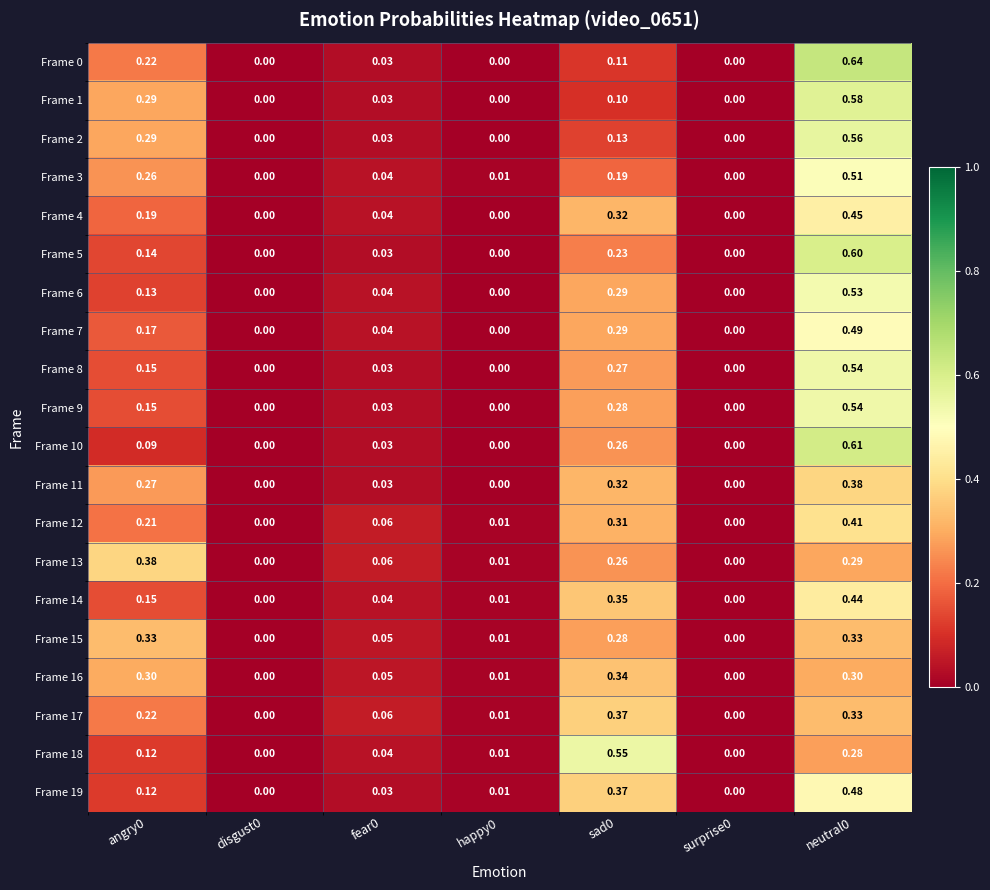

Reading left to right, what are all the values shown in this chart?

Frame 0: angry0=0.2	disgust0=0.0	fear0=0.0	happy0=0.0	sad0=0.1	surprise0=0.0	neutral0=0.6
Frame 1: angry0=0.3	disgust0=0.0	fear0=0.0	happy0=0.0	sad0=0.1	surprise0=0.0	neutral0=0.6
Frame 2: angry0=0.3	disgust0=0.0	fear0=0.0	happy0=0.0	sad0=0.1	surprise0=0.0	neutral0=0.6
Frame 3: angry0=0.3	disgust0=0.0	fear0=0.0	happy0=0.0	sad0=0.2	surprise0=0.0	neutral0=0.5
Frame 4: angry0=0.2	disgust0=0.0	fear0=0.0	happy0=0.0	sad0=0.3	surprise0=0.0	neutral0=0.5
Frame 5: angry0=0.1	disgust0=0.0	fear0=0.0	happy0=0.0	sad0=0.2	surprise0=0.0	neutral0=0.6
Frame 6: angry0=0.1	disgust0=0.0	fear0=0.0	happy0=0.0	sad0=0.3	surprise0=0.0	neutral0=0.5
Frame 7: angry0=0.2	disgust0=0.0	fear0=0.0	happy0=0.0	sad0=0.3	surprise0=0.0	neutral0=0.5
Frame 8: angry0=0.1	disgust0=0.0	fear0=0.0	happy0=0.0	sad0=0.3	surprise0=0.0	neutral0=0.5
Frame 9: angry0=0.1	disgust0=0.0	fear0=0.0	happy0=0.0	sad0=0.3	surprise0=0.0	neutral0=0.5
Frame 10: angry0=0.1	disgust0=0.0	fear0=0.0	happy0=0.0	sad0=0.3	surprise0=0.0	neutral0=0.6
Frame 11: angry0=0.3	disgust0=0.0	fear0=0.0	happy0=0.0	sad0=0.3	surprise0=0.0	neutral0=0.4
Frame 12: angry0=0.2	disgust0=0.0	fear0=0.1	happy0=0.0	sad0=0.3	surprise0=0.0	neutral0=0.4
Frame 13: angry0=0.4	disgust0=0.0	fear0=0.1	happy0=0.0	sad0=0.3	surprise0=0.0	neutral0=0.3
Frame 14: angry0=0.1	disgust0=0.0	fear0=0.0	happy0=0.0	sad0=0.3	surprise0=0.0	neutral0=0.4
Frame 15: angry0=0.3	disgust0=0.0	fear0=0.1	happy0=0.0	sad0=0.3	surprise0=0.0	neutral0=0.3
Frame 16: angry0=0.3	disgust0=0.0	fear0=0.1	happy0=0.0	sad0=0.3	surprise0=0.0	neutral0=0.3
Frame 17: angry0=0.2	disgust0=0.0	fear0=0.1	happy0=0.0	sad0=0.4	surprise0=0.0	neutral0=0.3
Frame 18: angry0=0.1	disgust0=0.0	fear0=0.0	happy0=0.0	sad0=0.6	surprise0=0.0	neutral0=0.3
Frame 19: angry0=0.1	disgust0=0.0	fear0=0.0	happy0=0.0	sad0=0.4	surprise0=0.0	neutral0=0.5